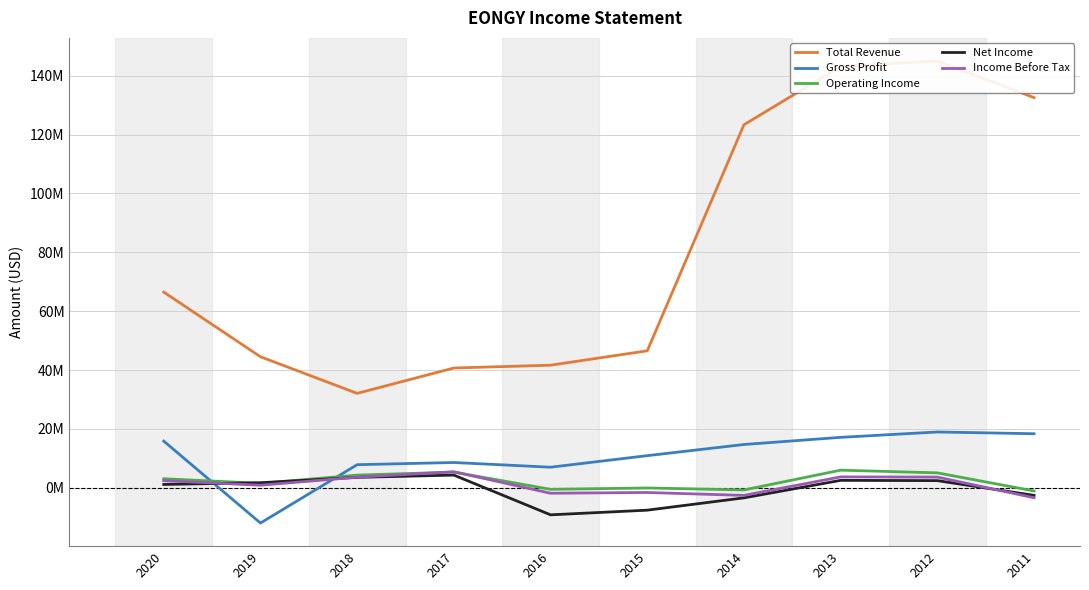

What is the value of the Operating Income point at the 6th from the left?

-88400